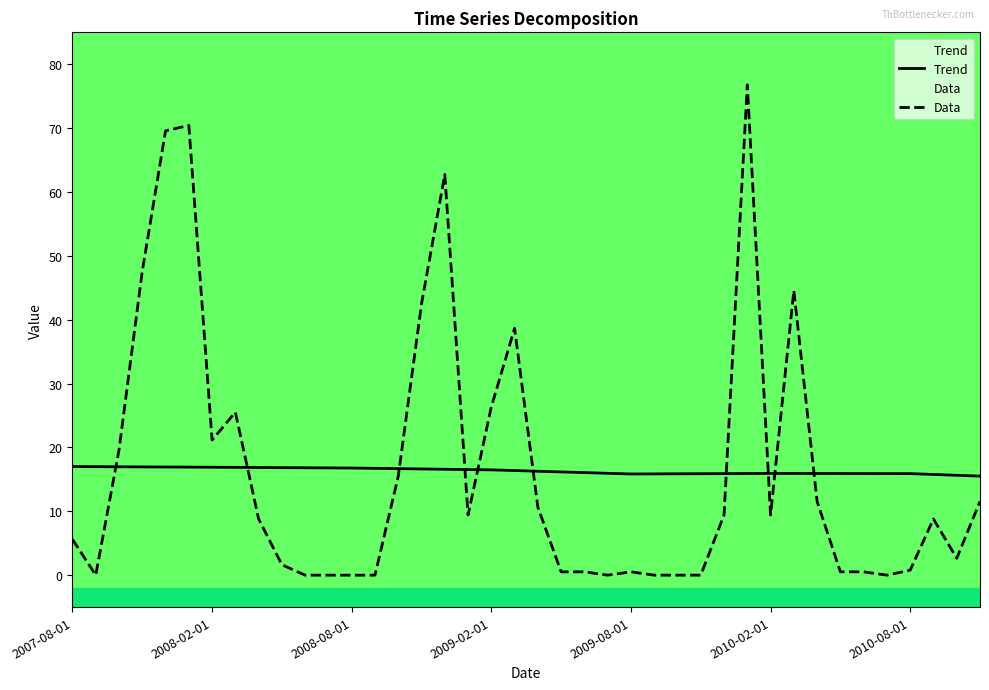

Reading right to left, what are all the values shown in this chart?

Trend: 2010-11-01=15.5	2010-10-01=15.6	2010-09-01=15.8	2010-08-01=15.9	2010-07-01=15.9	2010-06-01=15.9	2010-05-01=15.9	2010-04-01=15.9	2010-03-01=15.9	2010-02-01=15.9	2010-01-01=15.9	2009-12-01=15.9	2009-11-01=15.9	2009-10-01=15.9	2009-09-01=15.9	2009-08-01=15.8	2009-07-01=16.0	2009-06-01=16.1	2009-05-01=16.2	2009-04-01=16.3	2009-03-01=16.4	2009-02-01=16.5	2009-01-01=16.5	2008-12-01=16.6	2008-11-01=16.6	2008-10-01=16.7	2008-09-01=16.7	2008-08-01=16.8	2008-07-01=16.8	2008-06-01=16.8	2008-05-01=16.8	2008-04-01=16.9	2008-03-01=16.9	2008-02-01=16.9	2008-01-01=16.9	2007-12-01=16.9	2007-11-01=17.0	2007-10-01=17.0	2007-09-01=17.0	2007-08-01=17.0
Data: 2010-11-01=11.5	2010-10-01=2.6	2010-09-01=8.8	2010-08-01=0.8	2010-07-01=0.0	2010-06-01=0.5	2010-05-01=0.5	2010-04-01=11.5	2010-03-01=44.6	2010-02-01=9.4	2010-01-01=76.8	2009-12-01=9.4	2009-11-01=0.0	2009-10-01=0.0	2009-09-01=0.0	2009-08-01=0.5	2009-07-01=0.0	2009-06-01=0.5	2009-05-01=0.5	2009-04-01=10.6	2009-03-01=38.6	2009-02-01=26.4	2009-01-01=9.4	2008-12-01=62.7	2008-11-01=42.5	2008-10-01=15.5	2008-09-01=0.0	2008-08-01=0.0	2008-07-01=0.0	2008-06-01=0.0	2008-05-01=1.6	2008-04-01=8.8	2008-03-01=25.5	2008-02-01=21.1	2008-01-01=70.4	2007-12-01=69.6	2007-11-01=47.6	2007-10-01=19.6	2007-09-01=0.0	2007-08-01=5.6